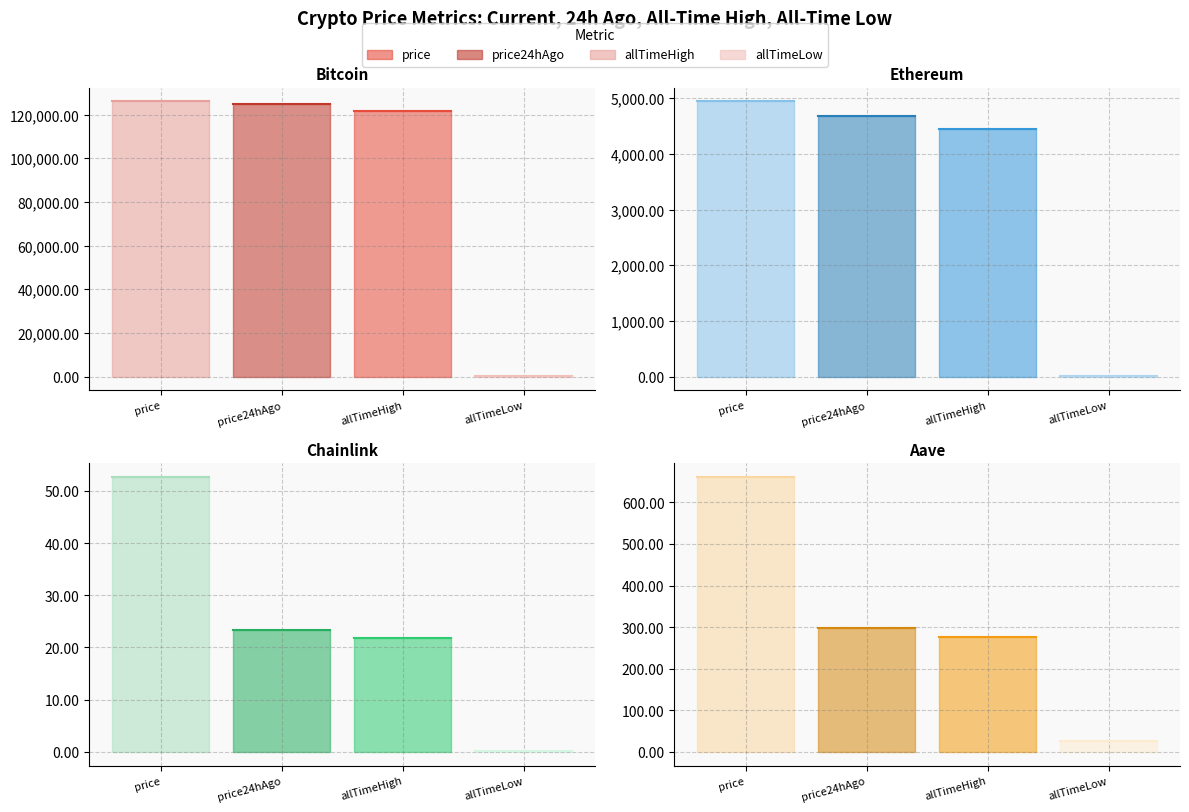

At how many categories does at least one series exceed 14581?

3